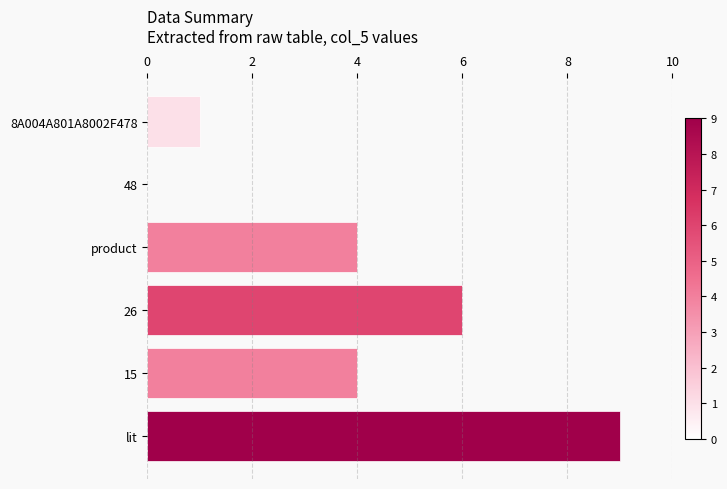

What is the sum of the values at 48 and product?

4